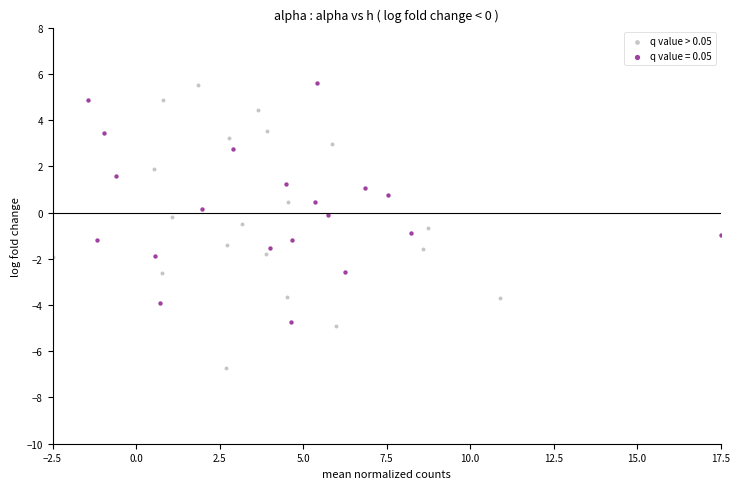

Which series reaches the minimum Y coordinate?

q value > 0.05